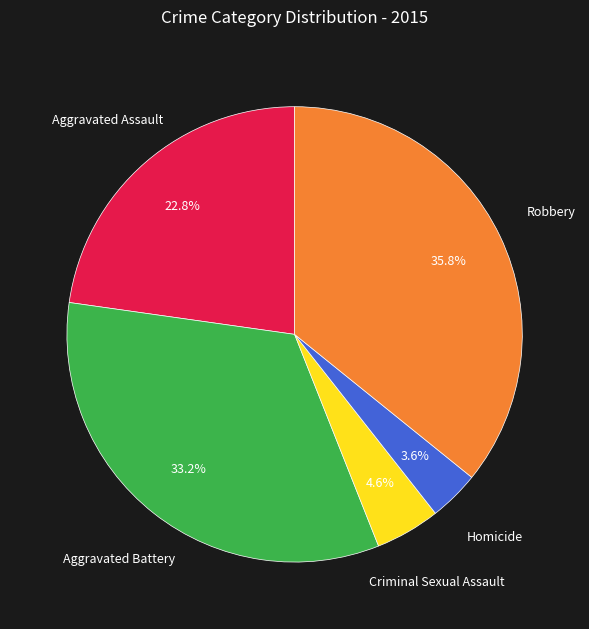

Which slice is the smallest?

Homicide